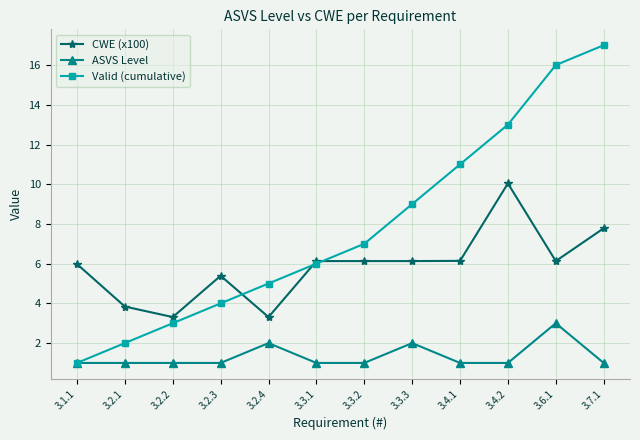

How many categories are shown in the chart?

12